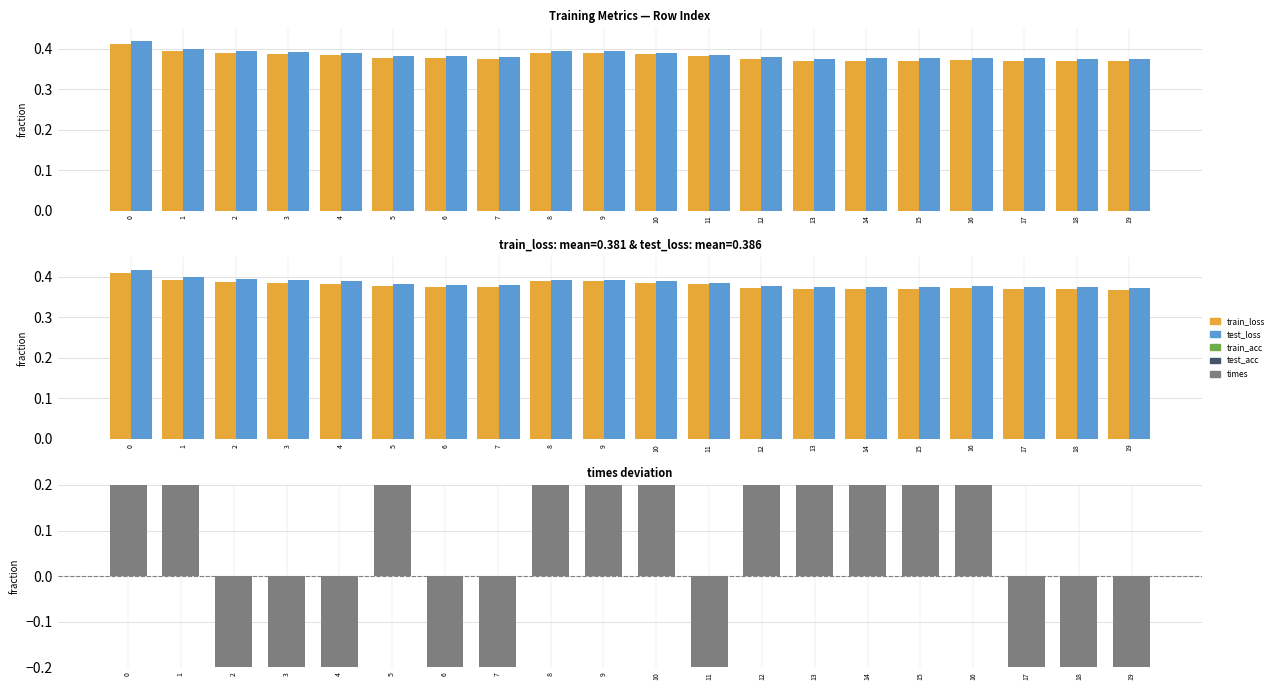

Reading left to right, extract all data points from this chart.

train_loss: 0=0.4	1=0.4	2=0.4	3=0.4	4=0.4	5=0.4	6=0.4	7=0.4	8=0.4	9=0.4	10=0.4	11=0.4	12=0.4	13=0.4	14=0.4	15=0.4	16=0.4	17=0.4	18=0.4	19=0.4
test_loss: 0=0.4	1=0.4	2=0.4	3=0.4	4=0.4	5=0.4	6=0.4	7=0.4	8=0.4	9=0.4	10=0.4	11=0.4	12=0.4	13=0.4	14=0.4	15=0.4	16=0.4	17=0.4	18=0.4	19=0.4
times: 0=0.4	1=0.4	2=-2.0	3=-2.0	4=-2.0	5=0.4	6=-2.0	7=-2.0	8=5.0	9=0.4	10=0.5	11=-1.9	12=0.4	13=0.3	14=2.6	15=0.3	16=7.4	17=-2.0	18=-2.0	19=-2.0